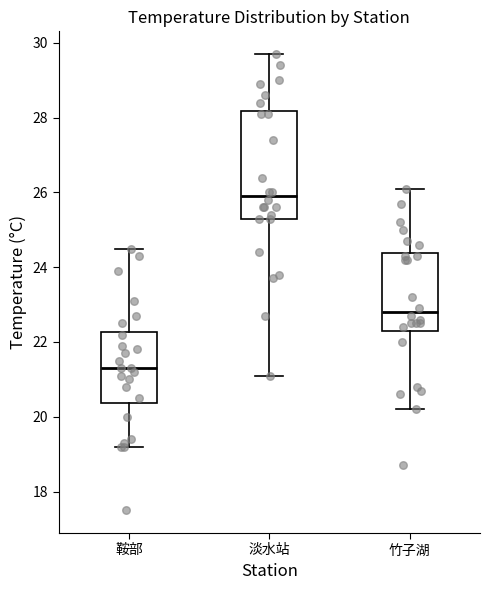

Reading left to right, read every box against the y-axis: the position of its median line, the range the box covers, and the ends of its whiskers. The values are not printed on the chart, so give them approximately, as read against the axis.

鞍部: median 21.4, box 20.4 to 22.2, whiskers 19.2 to 24.6
淡水站: median 26.0, box 25.4 to 28.2, whiskers 21.2 to 29.8
竹子湖: median 22.8, box 22.4 to 24.4, whiskers 20.2 to 26.2